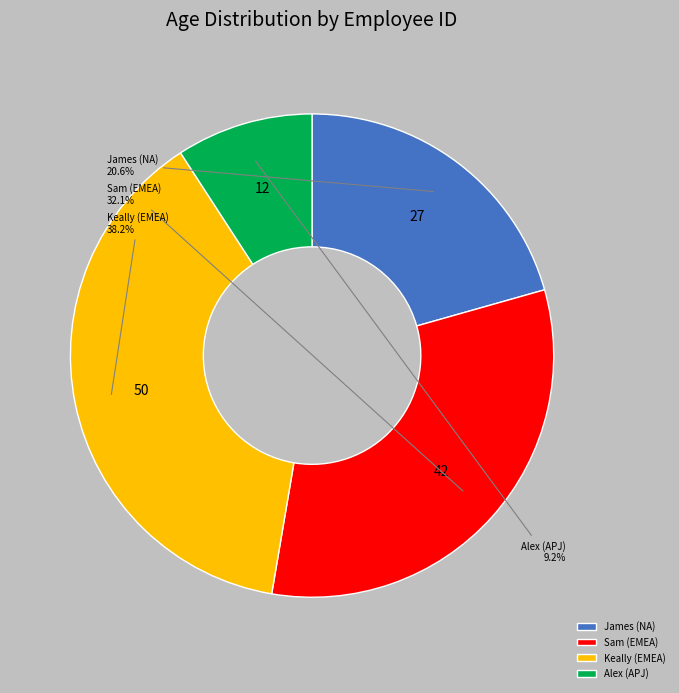

Between Alex (APJ) and James (NA), which is larger?

James (NA)